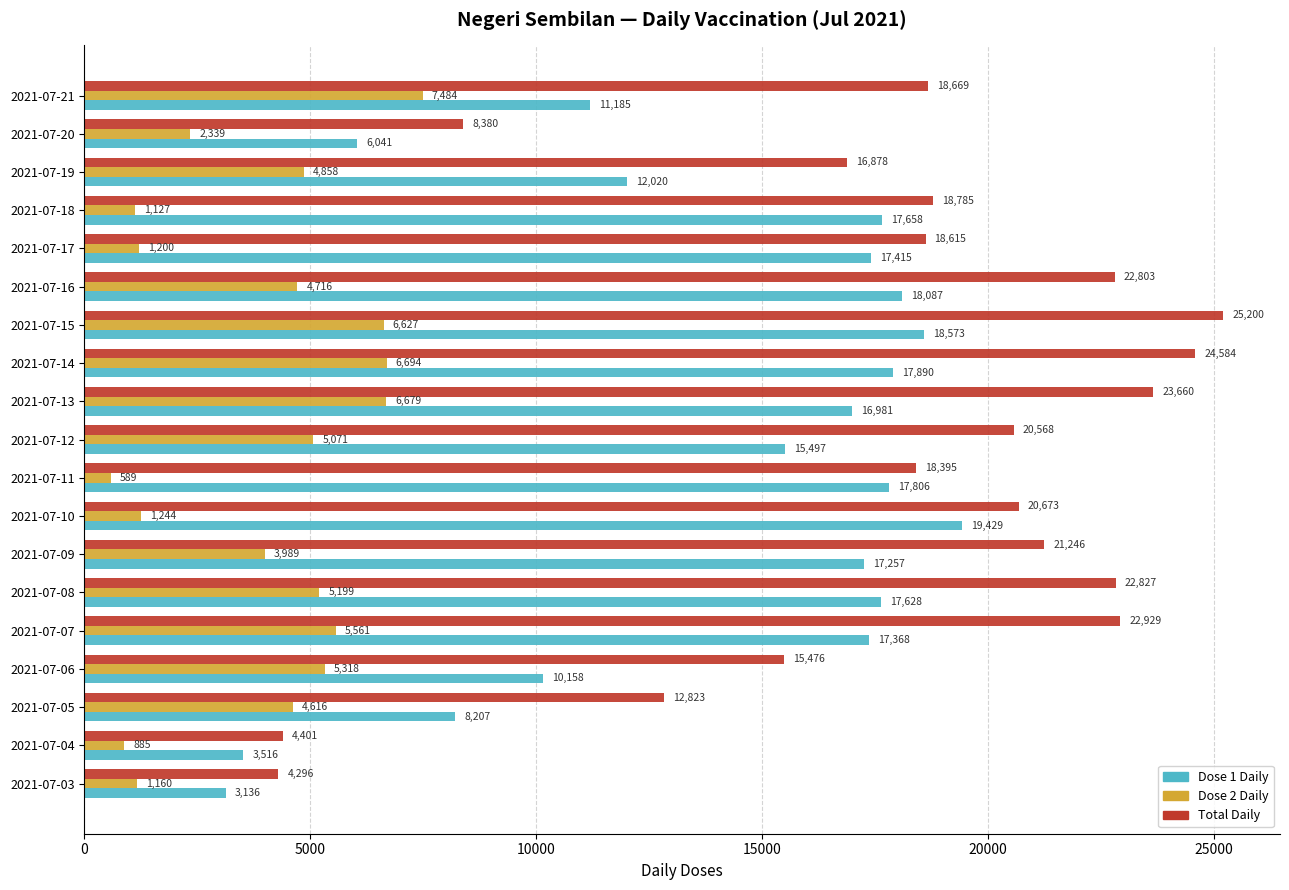

List the series in order of their peak value, highest first.

Total Daily, Dose 1 Daily, Dose 2 Daily